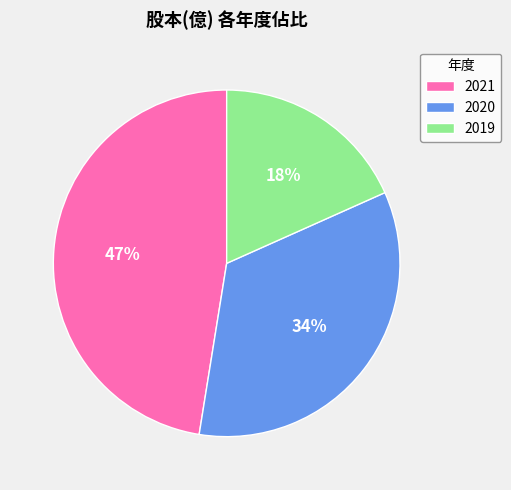

Which slice is the largest?

2021